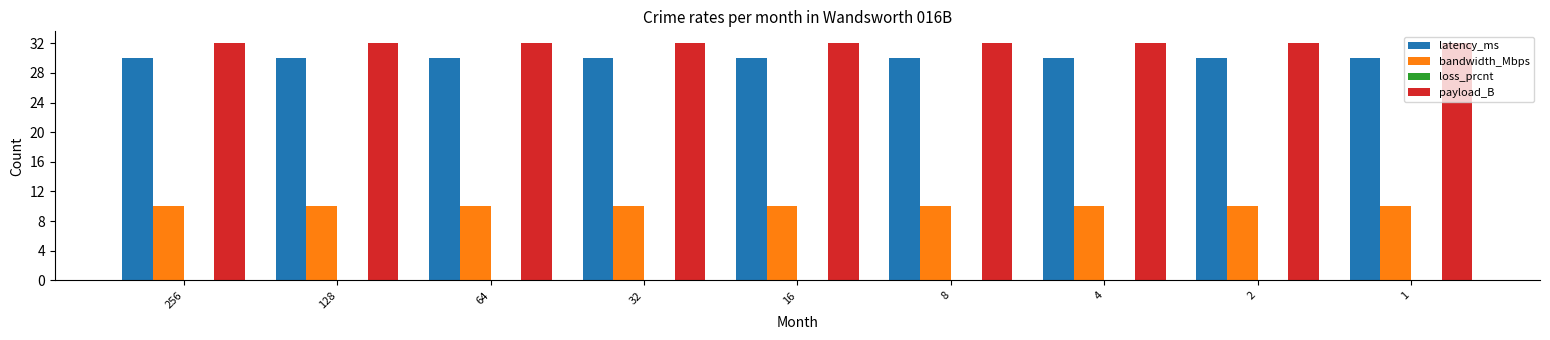

At 16, list the series in order from largest to smallest.

payload_B, latency_ms, bandwidth_Mbps